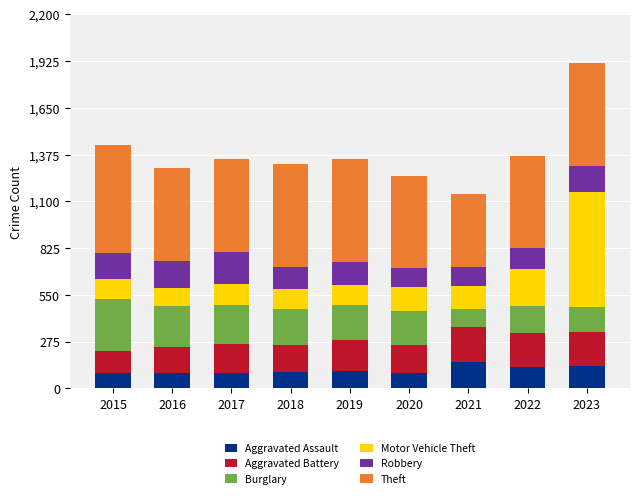

At which category is the sum across all series the highest?

2023